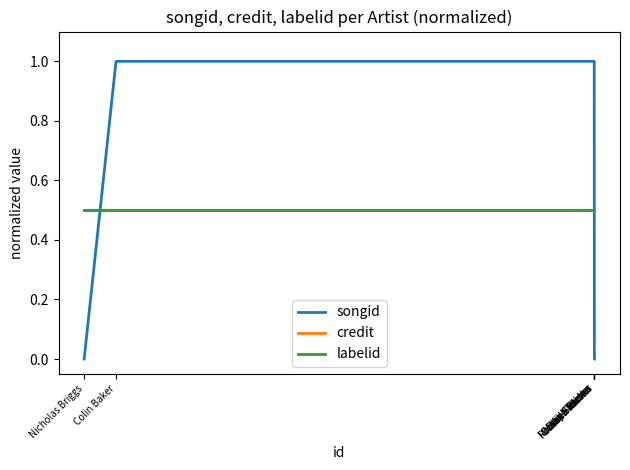

Reading right to left, extract all data points from this chart.

songid: Sam Fletcher=0.0	Mike Tucker=0.0	Robbie Stevens=1.0	Olivia Hallinan=1.0	Miranda Raison=1.0	Joseph Kloska=1.0	Colin Baker=1.0	Nicholas Briggs=0.0
credit: Sam Fletcher=0.5	Mike Tucker=0.5	Robbie Stevens=0.5	Olivia Hallinan=0.5	Miranda Raison=0.5	Joseph Kloska=0.5	Colin Baker=0.5	Nicholas Briggs=0.5
labelid: Sam Fletcher=0.5	Mike Tucker=0.5	Robbie Stevens=0.5	Olivia Hallinan=0.5	Miranda Raison=0.5	Joseph Kloska=0.5	Colin Baker=0.5	Nicholas Briggs=0.5